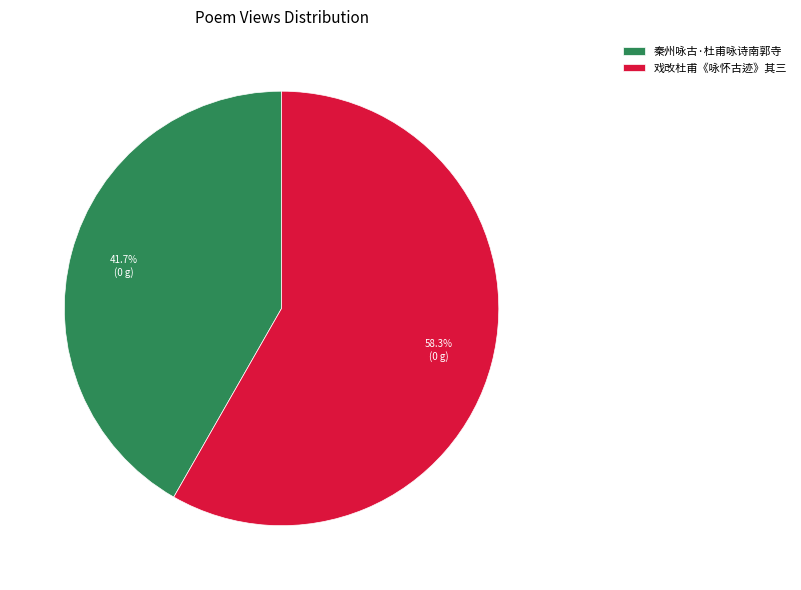

What is the total percentage of 戏改杜甫《咏怀古迹》其三 and 秦州咏古·杜甫咏诗南郭寺?

100.0%